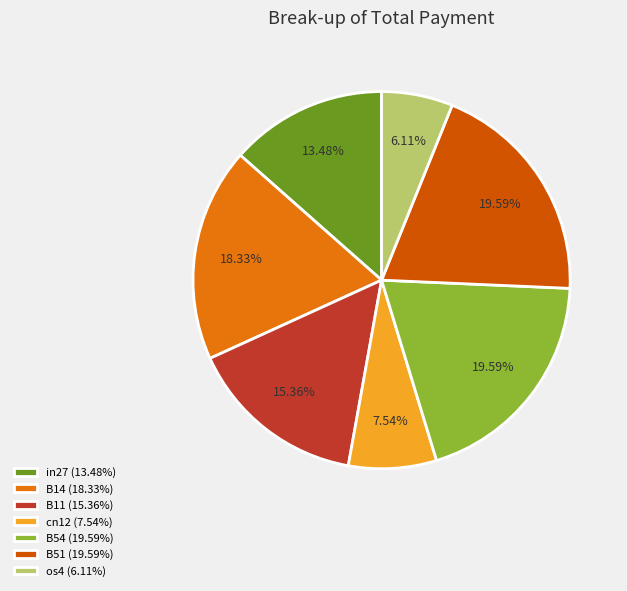

Which slice is the smallest?

os4